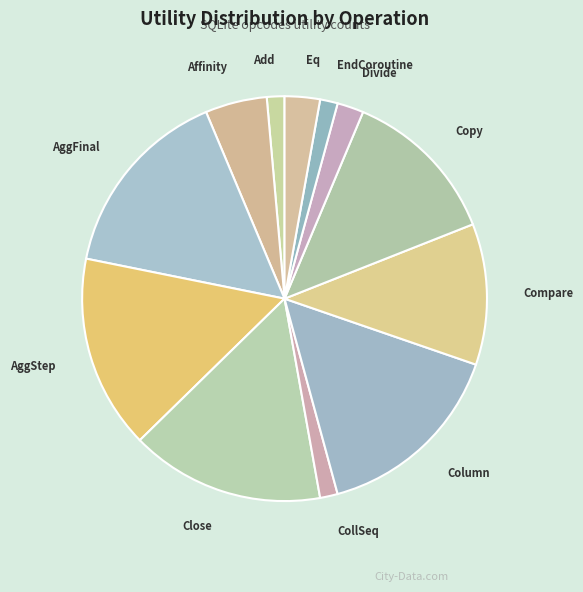

Do AggStep and Eq together represent more than half of the pie?

No